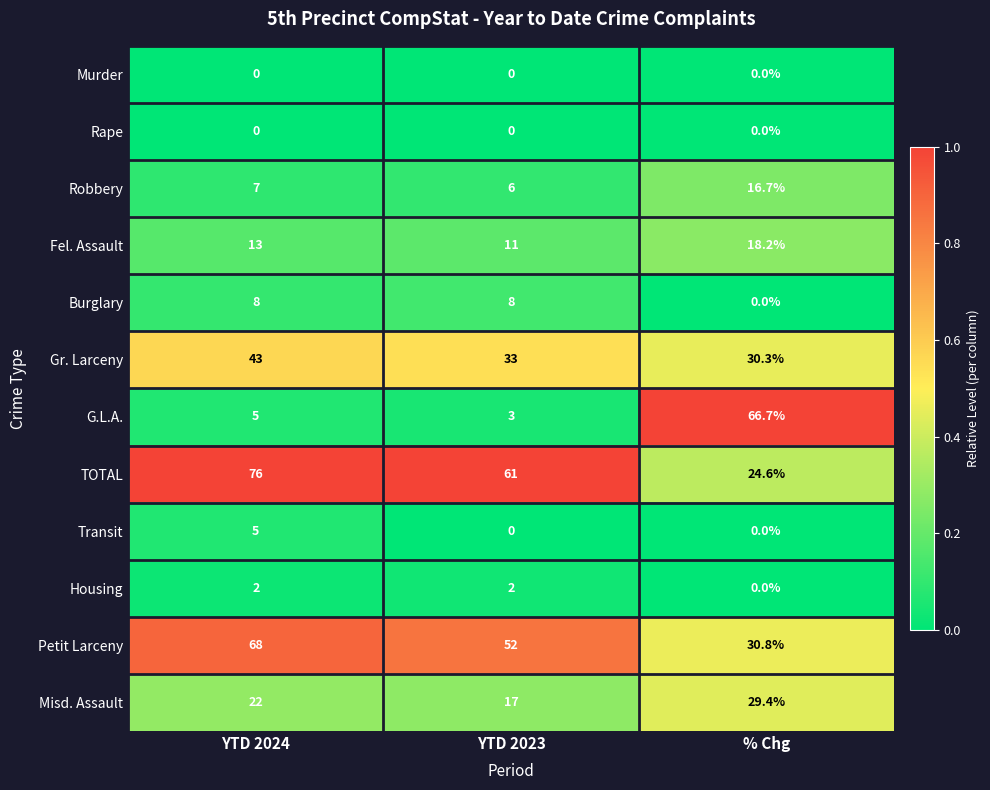

At how many categories does at least one series exceed 3?

3